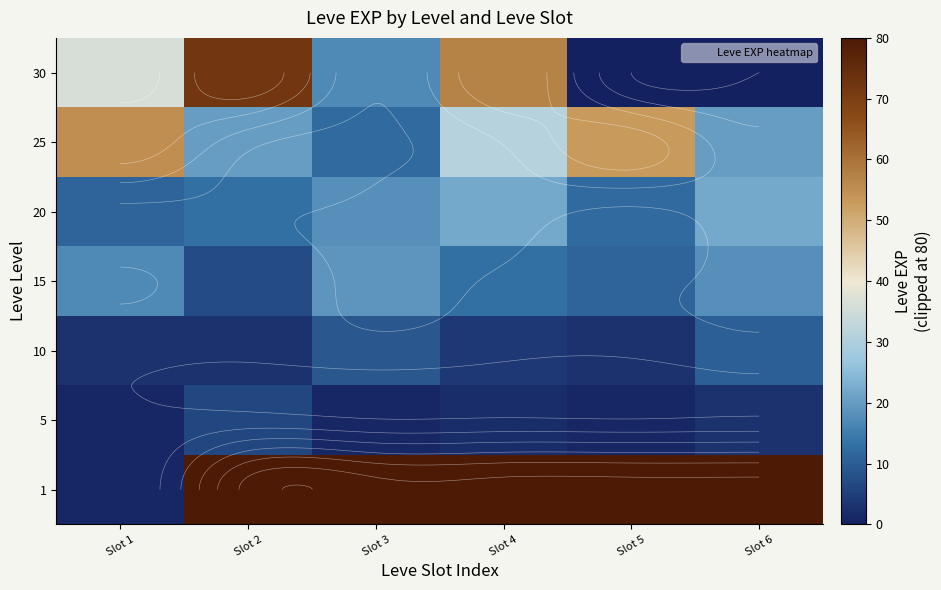

List the series in order of their peak value, highest first.

1, 30, 25, 20, 15, 10, 5